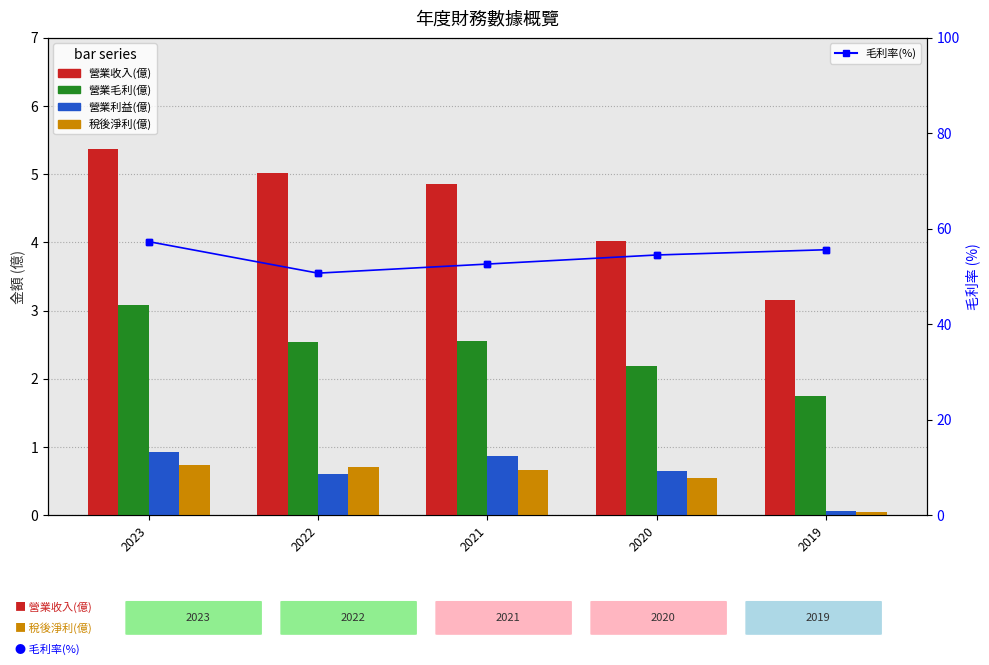

List the labels in order of 營業收入(億) value, largest first.

2023, 2022, 2021, 2020, 2019